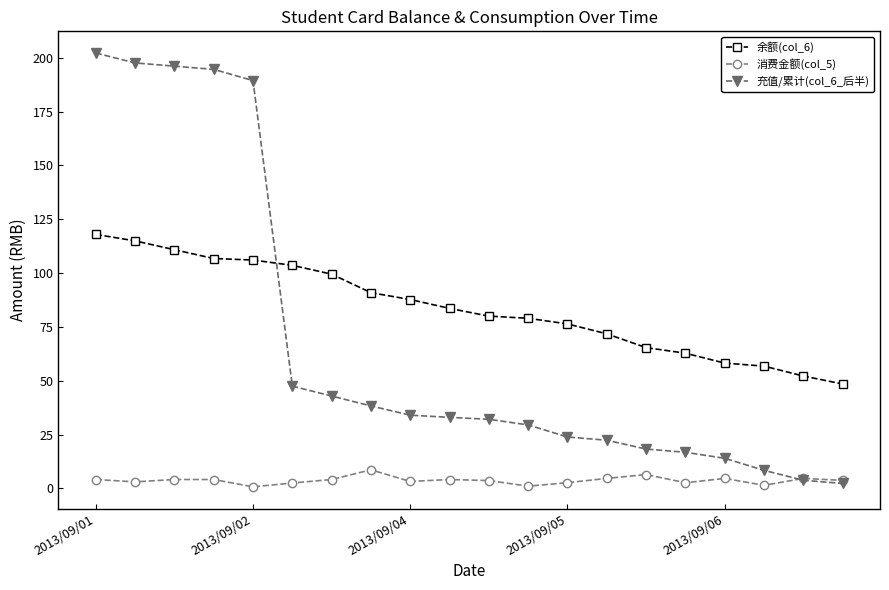

At how many categories does at least one series exceed 129?

5